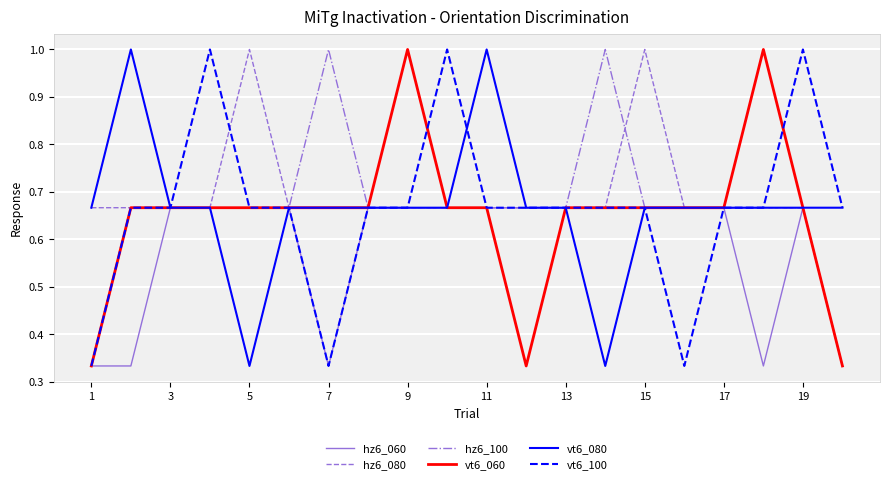

What is the greatest value displayed?

1.0